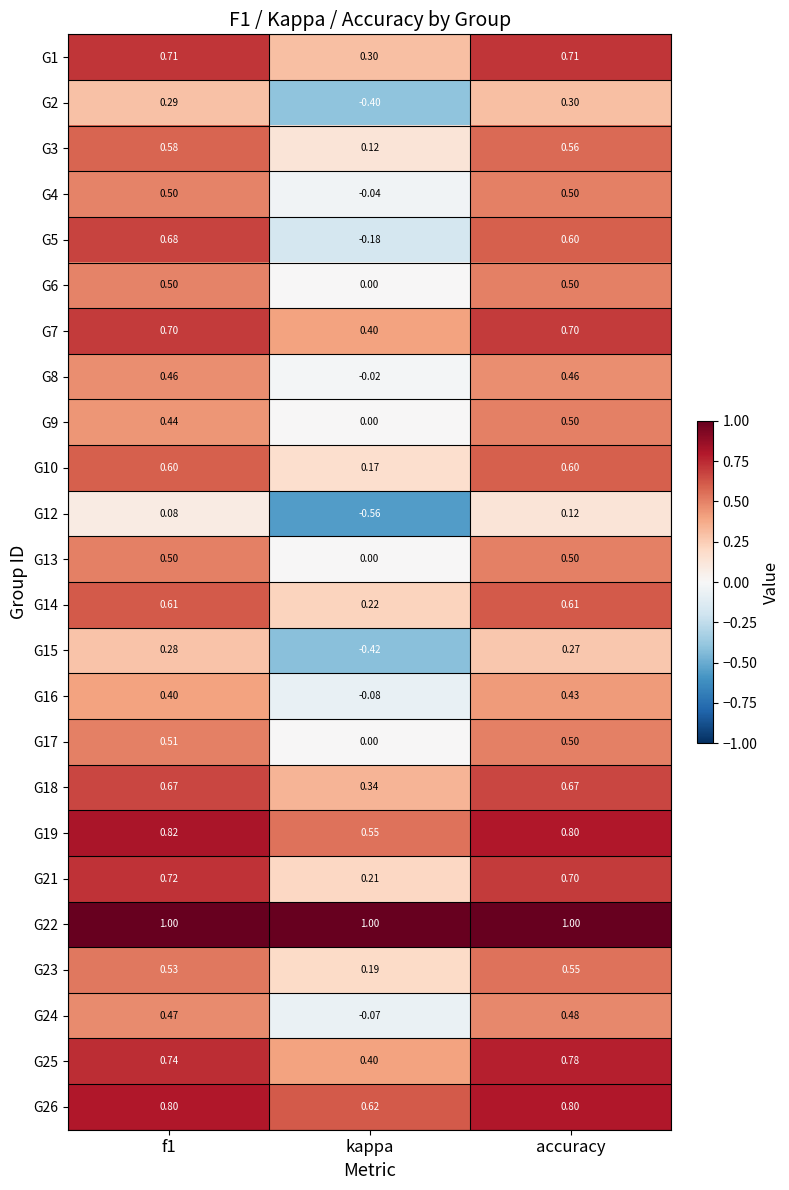

At which category does the chart reach its minimum across all series?

kappa